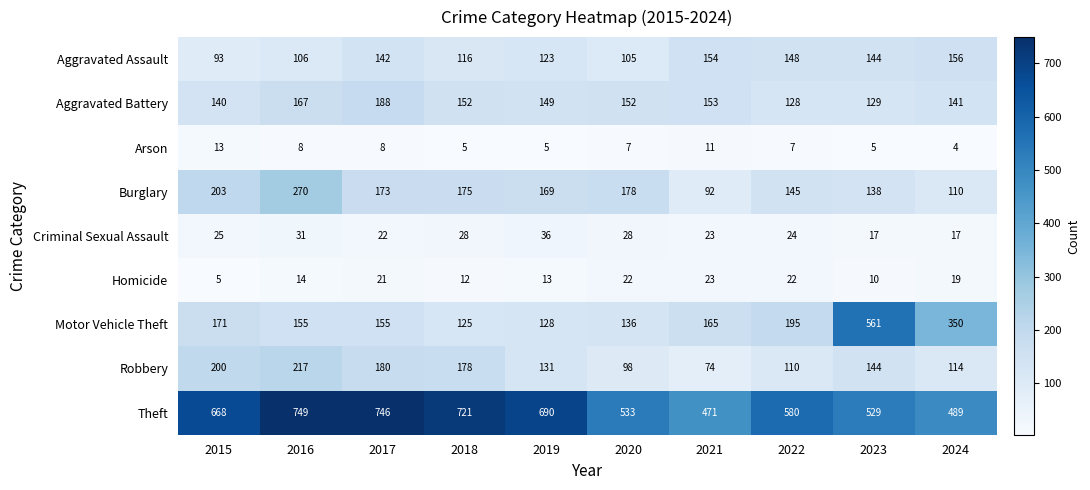

Read the Robbery value at 2019, to the nearest 5.

130